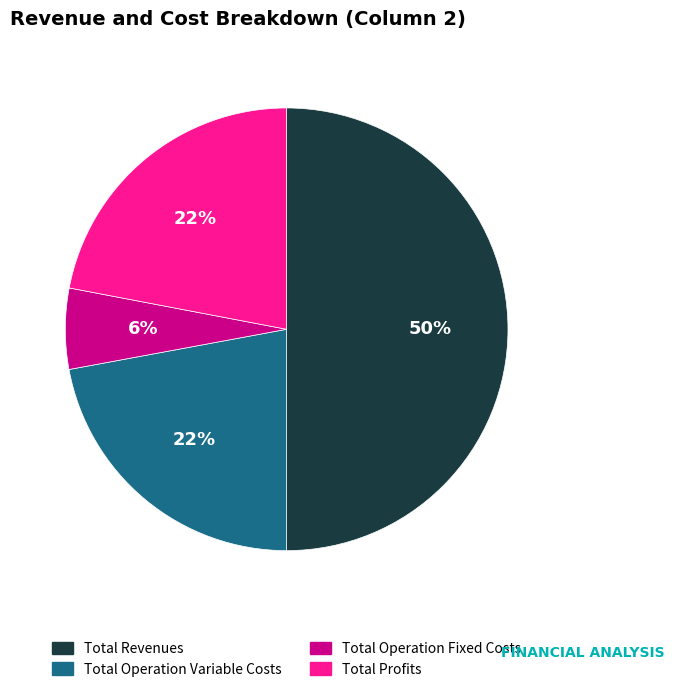

How many slices are in this pie chart?

4